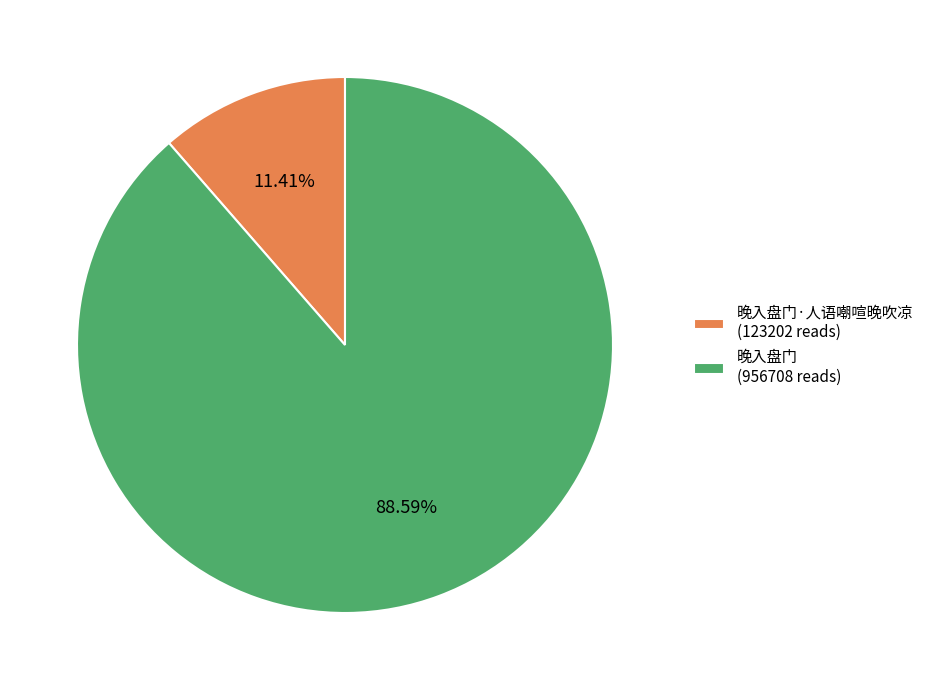

Is there a majority slice in this chart?

Yes